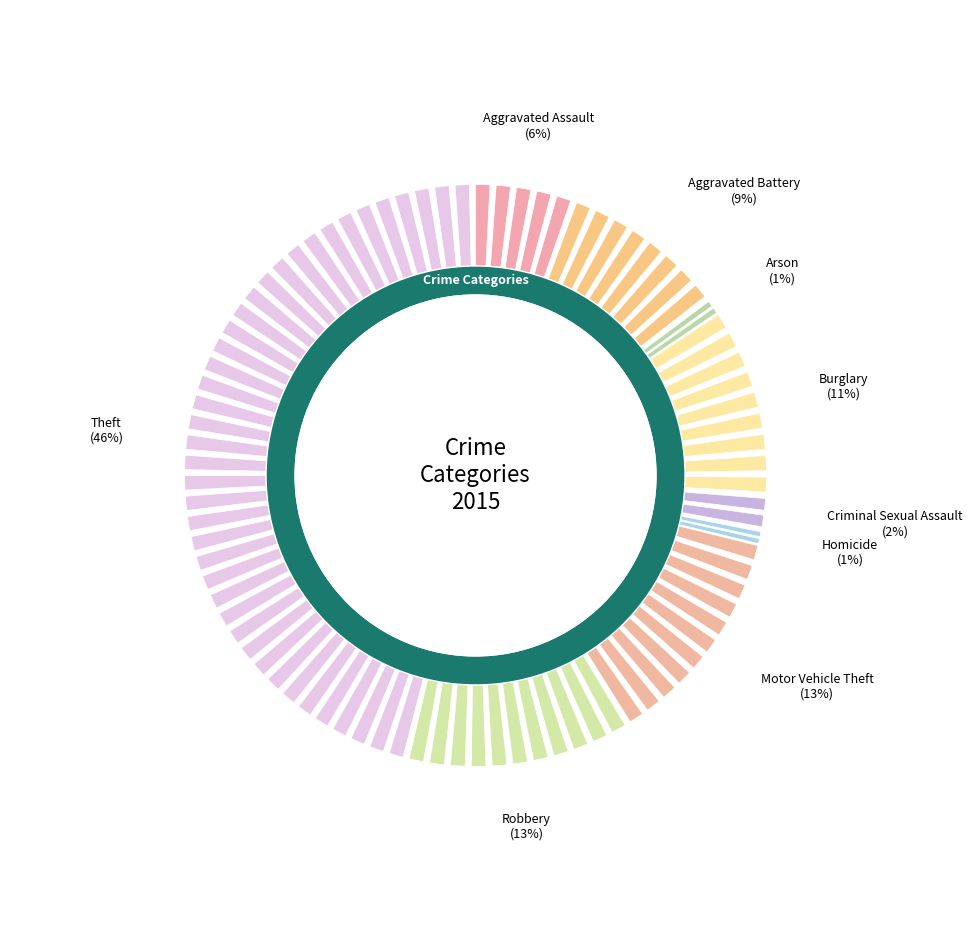

What is the ratio of the value at Robbery to the value at Arson?

14.1